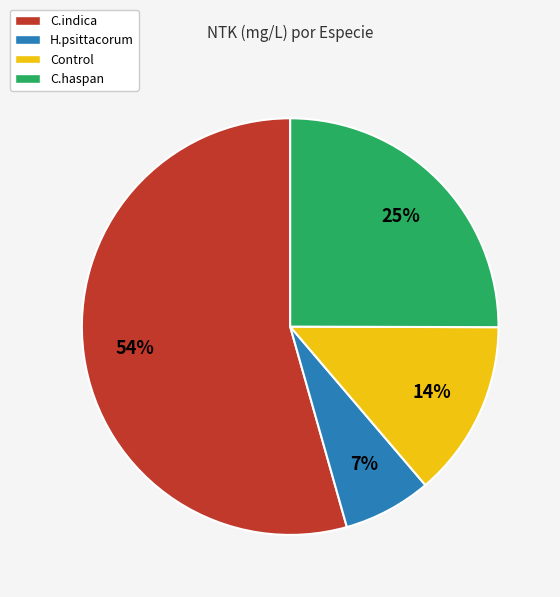

To the nearest percent, what is the combined percentage of H.psittacorum and C.indica?

61%